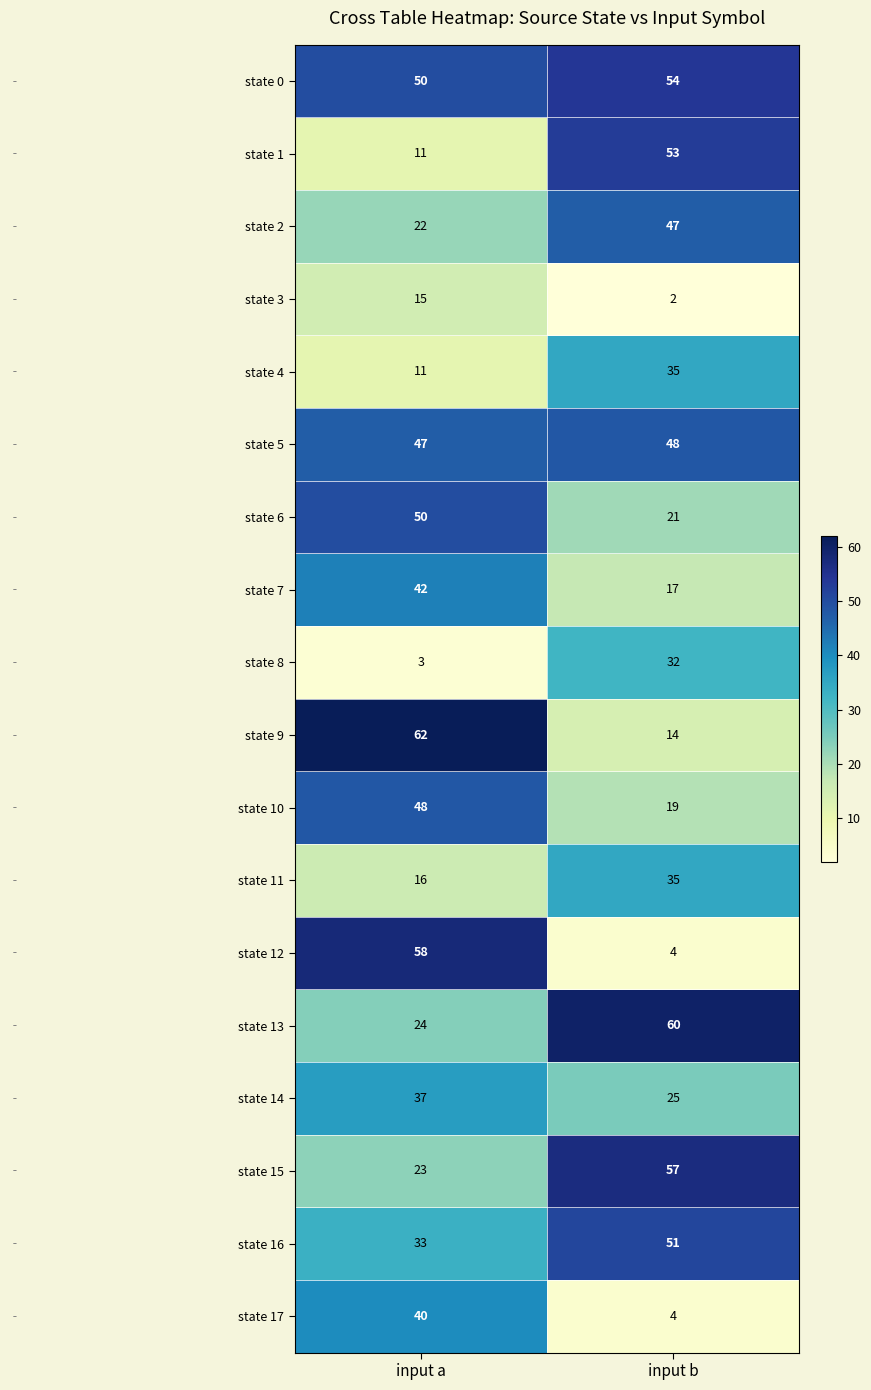

At which category is the sum across all series the highest?

input a